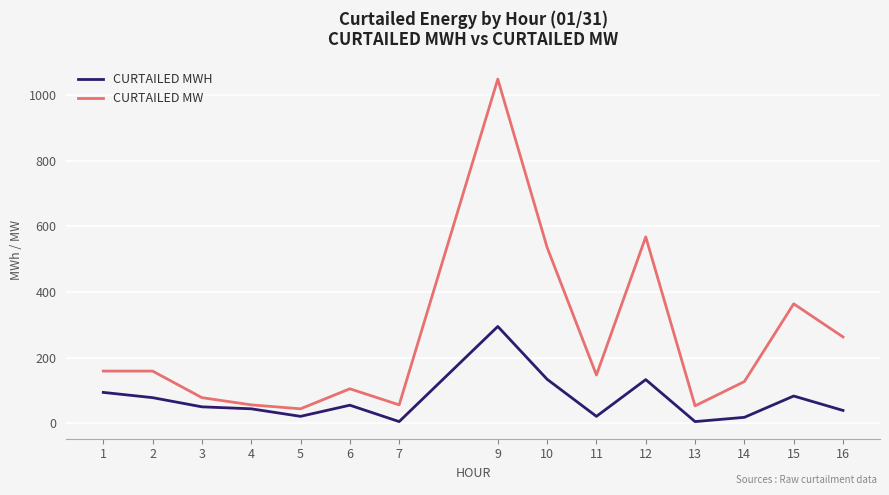

Does the chart display data point markers on the line(s)?

No